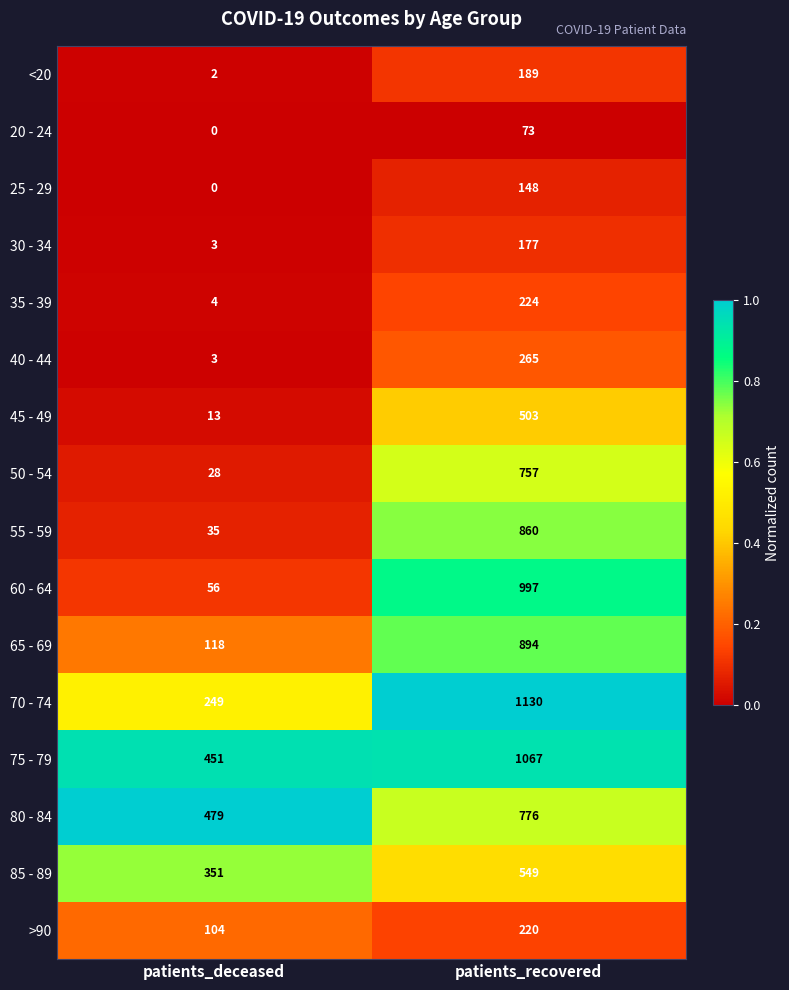

Where is 65 - 69 nearest to the value 506?

patients_deceased